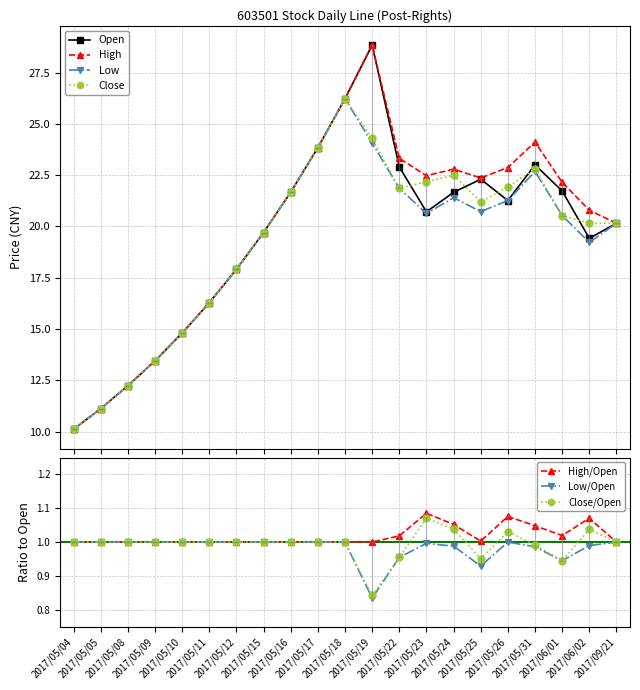

Which series has the largest range (max minus min)?

Open